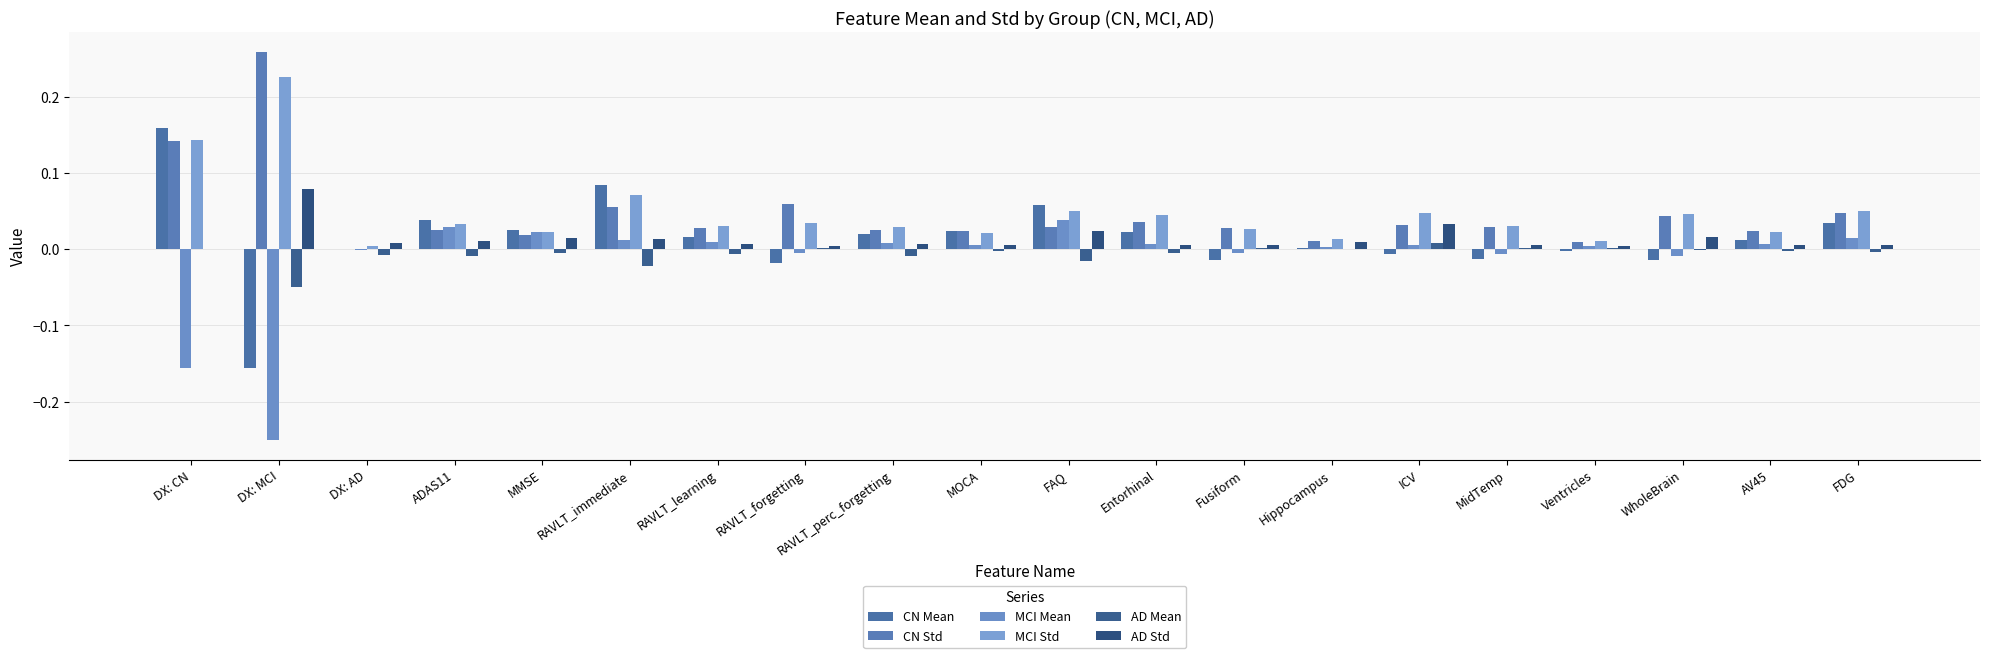

At which category is the sum across all series the highest?

DX: CN